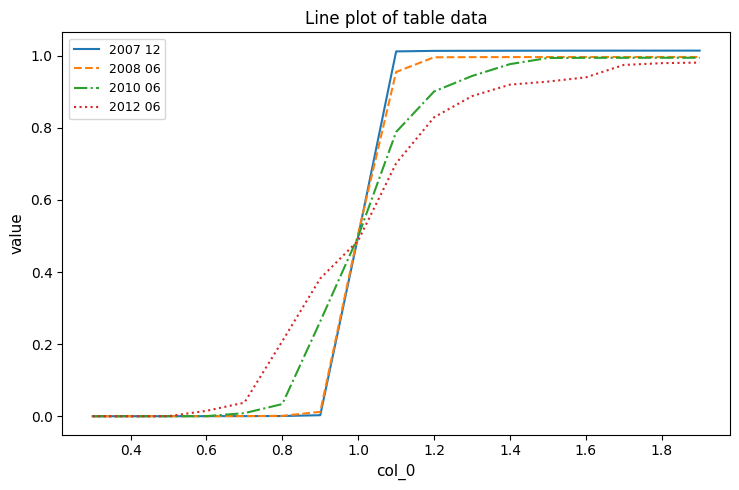

Which series ends up on top after the final intersection of 2010 06 and 2012 06?

2010 06